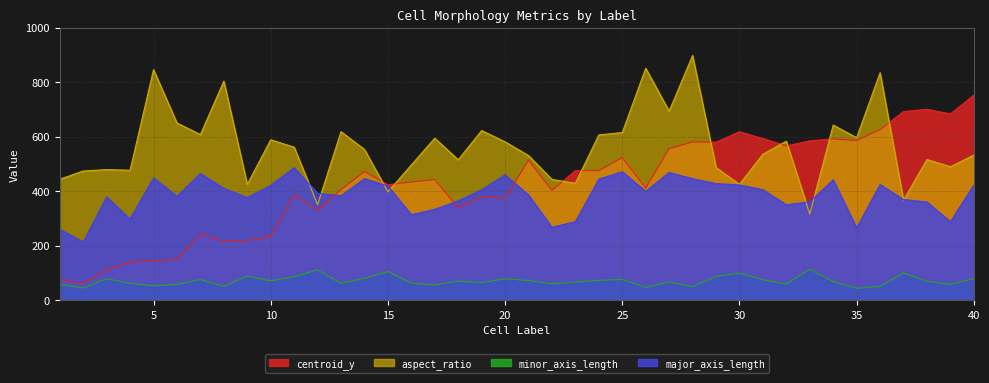

Between 3 and 31, which is larger?

31